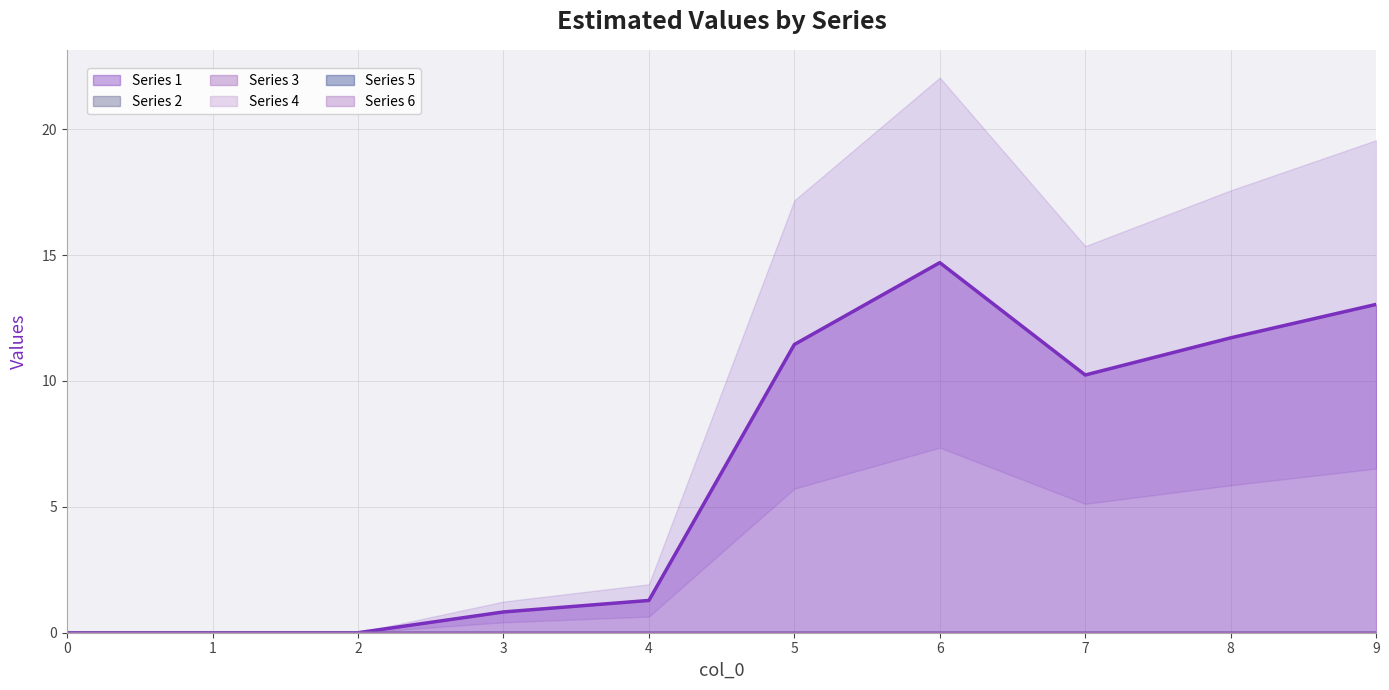

Reading right to left, extract all data points from this chart.

1: 13.0	11.7	10.2	14.7	11.4	1.3	0.8	0.0	0.0	0.0
2: 0.0	0.0	0.0	0.0	0.0	0.0	0.0	0.0	0.0	0.0
3: 0.0	0.0	0.0	0.0	0.0	0.0	0.0	0.0	0.0	0.0
4: 0.0	0.0	0.0	0.0	0.0	0.0	0.0	0.0	0.0	0.0
5: 0.0	0.0	0.0	0.0	0.0	0.0	0.0	0.0	0.0	0.0
6: 0.0	0.0	0.0	0.0	0.0	0.0	0.0	0.0	0.0	0.0